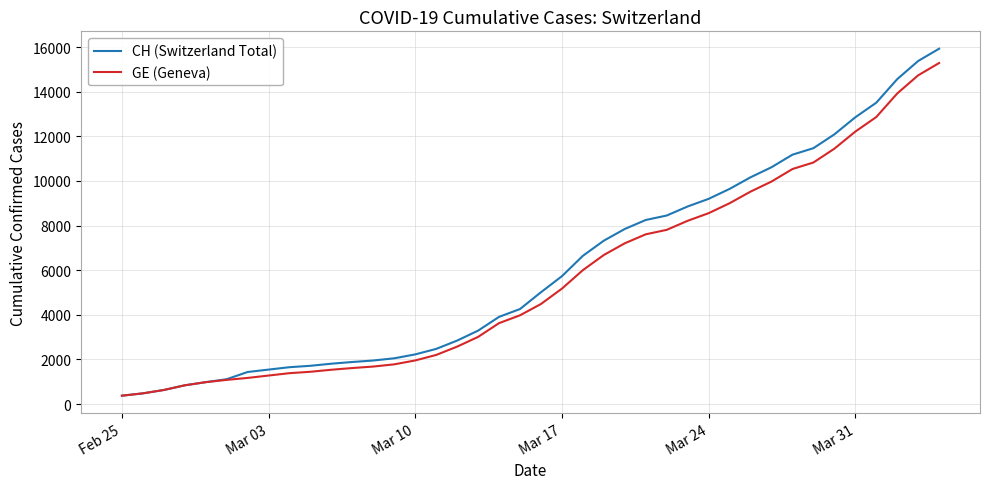

What is the lowest value of the GE (Geneva) series?

375